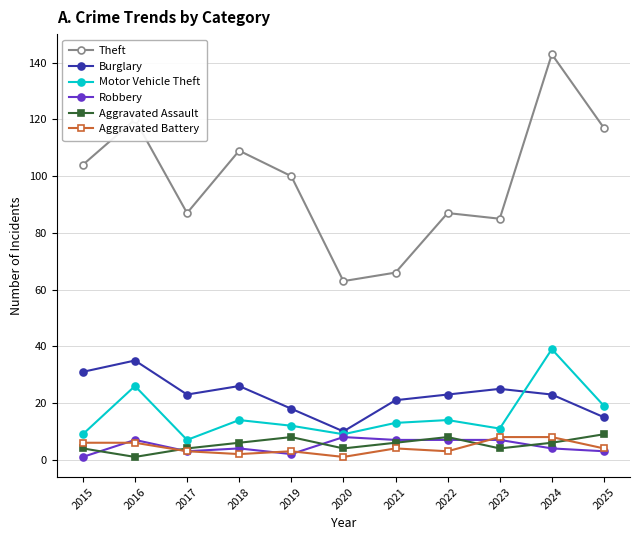

At which category does Theft reach its first local peak?

2016